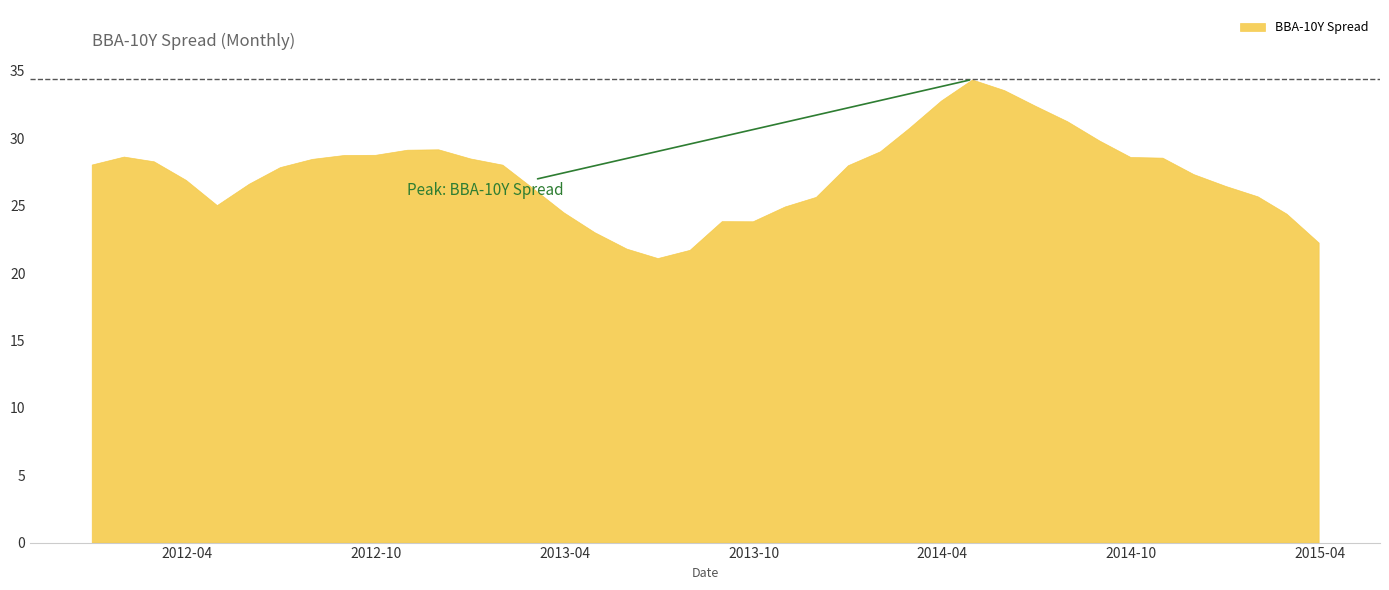

True or false: BBA-10Y Spread and Brent爎가 intersect in this chart.

False